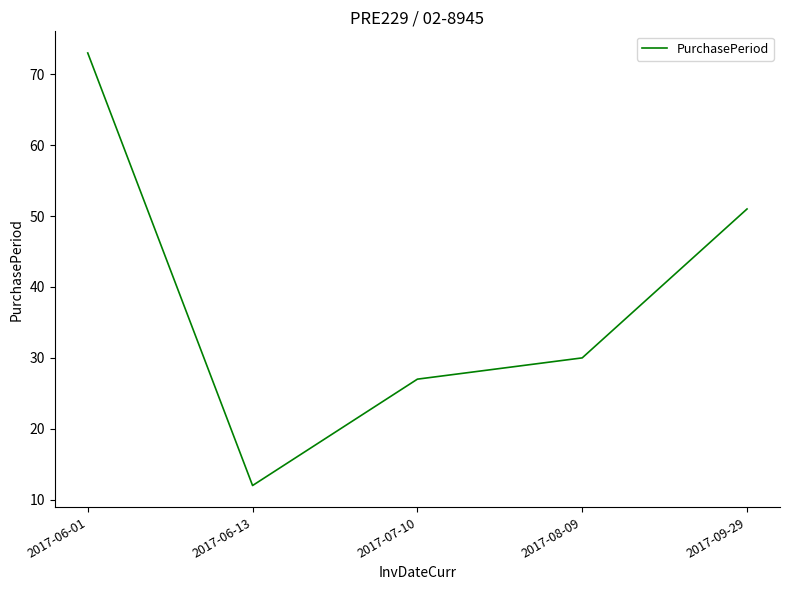

List the labels in order of value, largest first.

2017-06-01, 2017-09-29, 2017-08-09, 2017-07-10, 2017-06-13